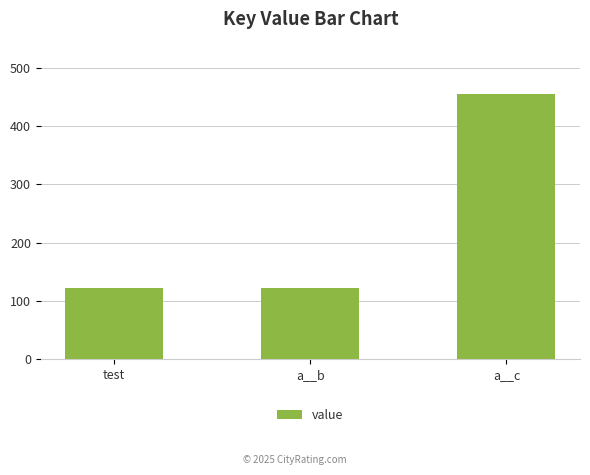

What is the difference between the values at a__b and a__c?

333